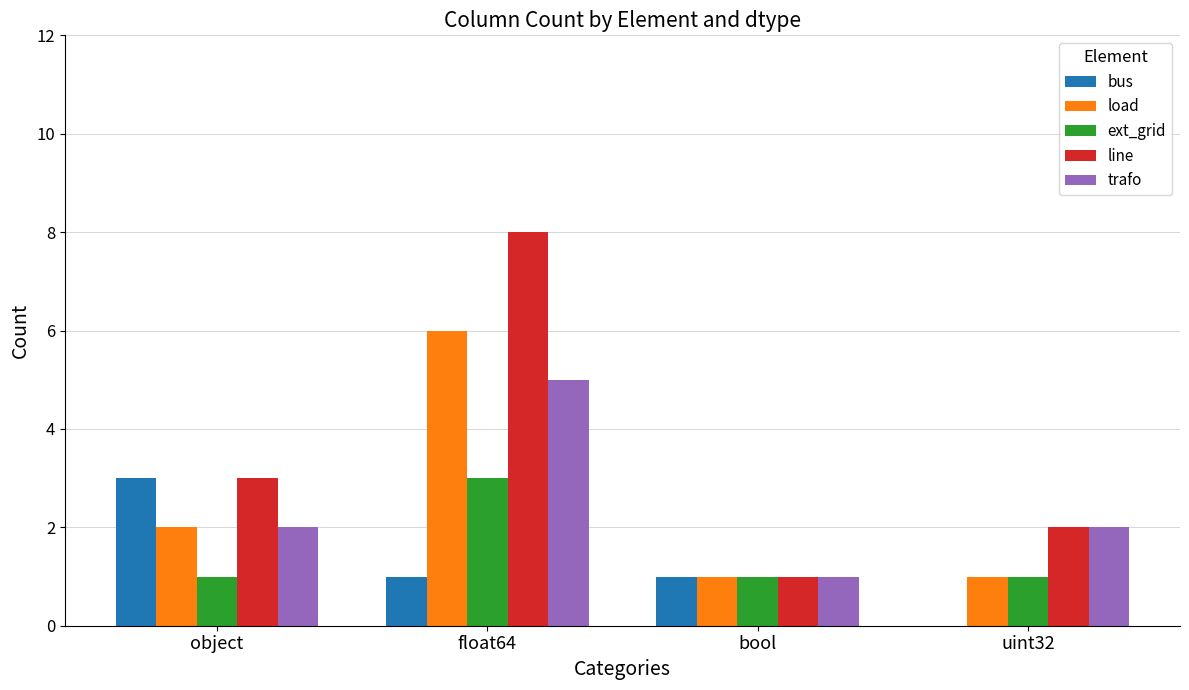

What is the total value across all series at float64?

23